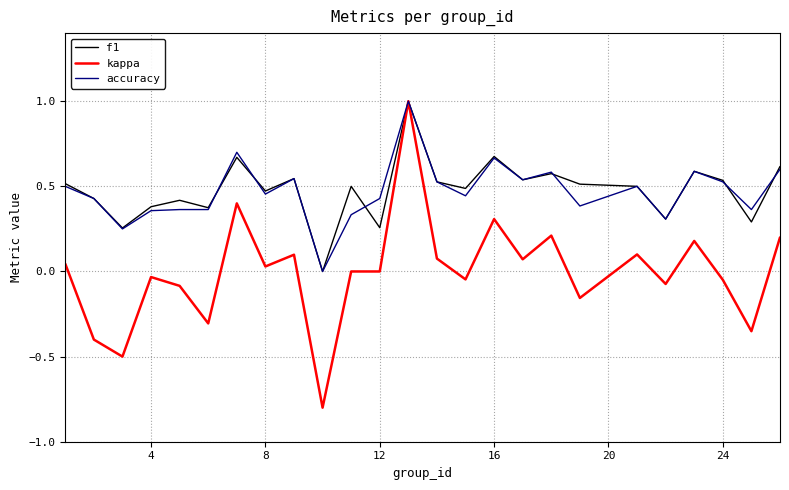

What is the greatest value displayed?

1.0